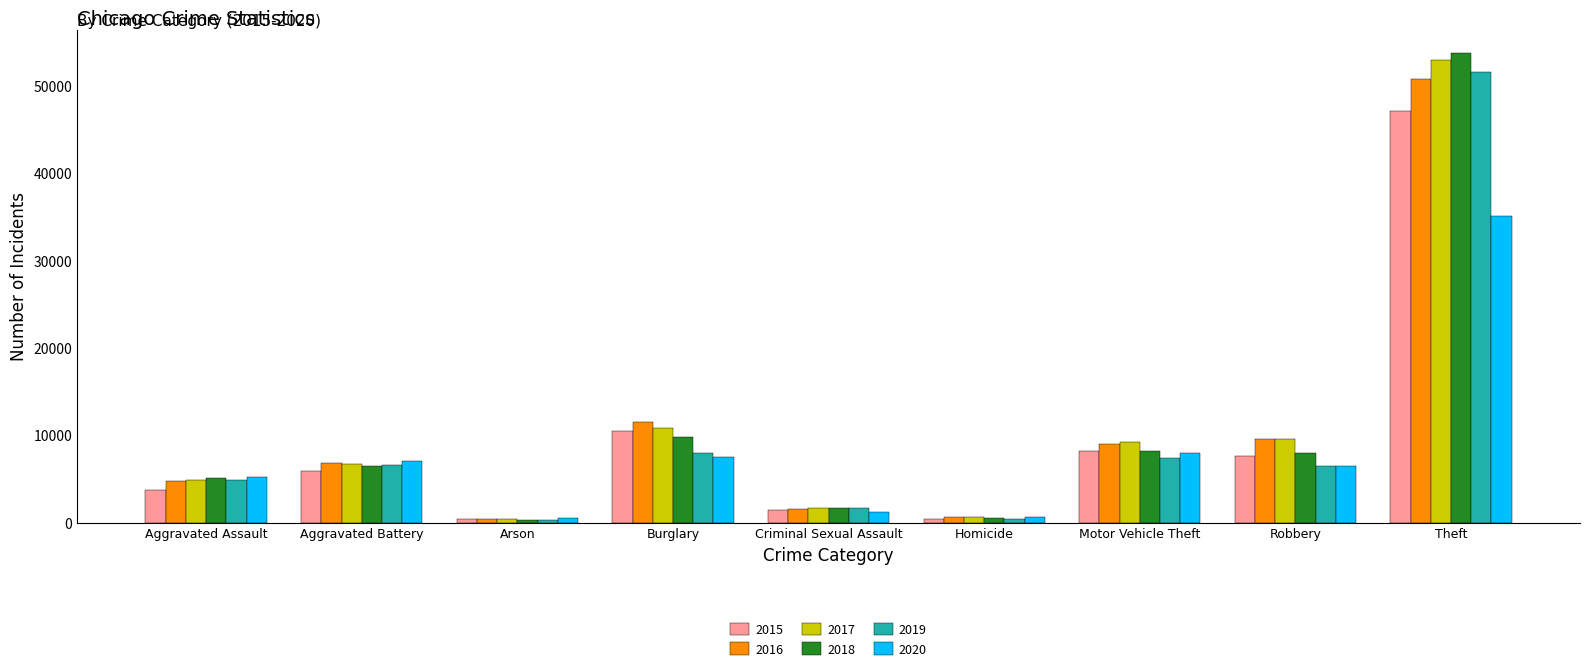

The value of 2018 at Robbery is 5268. True or false?

False